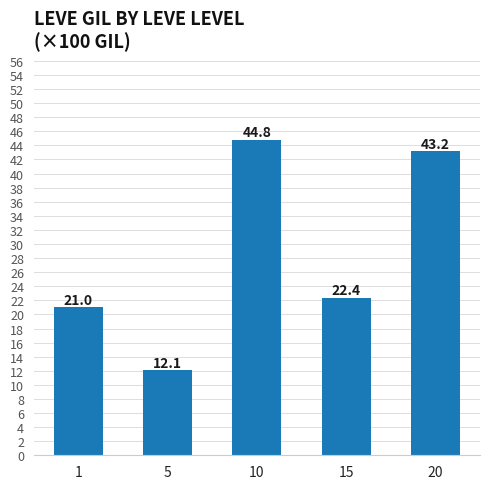

What is the greatest value displayed?

44.8